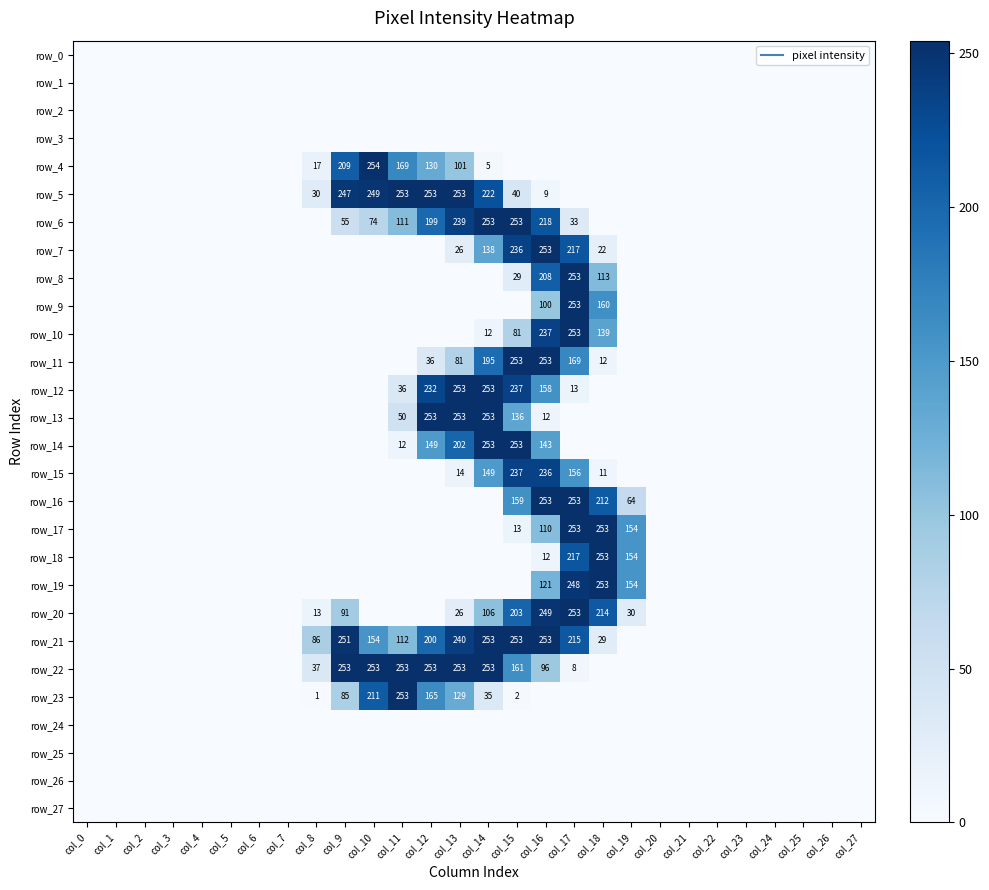

Reading left to right, list all the values displayed in this chart.

row_0: 0	0	0	0	0	0	0	0	0	0	0	0	0	0	0	0	0	0	0	0	0	0	0	0	0	0	0	0
row_1: 0	0	0	0	0	0	0	0	0	0	0	0	0	0	0	0	0	0	0	0	0	0	0	0	0	0	0	0
row_2: 0	0	0	0	0	0	0	0	0	0	0	0	0	0	0	0	0	0	0	0	0	0	0	0	0	0	0	0
row_3: 0	0	0	0	0	0	0	0	0	0	0	0	0	0	0	0	0	0	0	0	0	0	0	0	0	0	0	0
row_4: 0	0	0	0	0	0	0	0	17	209	254	169	130	101	5	0	0	0	0	0	0	0	0	0	0	0	0	0
row_5: 0	0	0	0	0	0	0	0	30	247	249	253	253	253	222	40	9	0	0	0	0	0	0	0	0	0	0	0
row_6: 0	0	0	0	0	0	0	0	0	55	74	111	199	239	253	253	218	33	0	0	0	0	0	0	0	0	0	0
row_7: 0	0	0	0	0	0	0	0	0	0	0	0	0	26	138	236	253	217	22	0	0	0	0	0	0	0	0	0
row_8: 0	0	0	0	0	0	0	0	0	0	0	0	0	0	0	29	208	253	113	0	0	0	0	0	0	0	0	0
row_9: 0	0	0	0	0	0	0	0	0	0	0	0	0	0	0	0	100	253	160	0	0	0	0	0	0	0	0	0
row_10: 0	0	0	0	0	0	0	0	0	0	0	0	0	0	12	81	237	253	139	0	0	0	0	0	0	0	0	0
row_11: 0	0	0	0	0	0	0	0	0	0	0	0	36	81	195	253	253	169	12	0	0	0	0	0	0	0	0	0
row_12: 0	0	0	0	0	0	0	0	0	0	0	36	232	253	253	237	158	13	0	0	0	0	0	0	0	0	0	0
row_13: 0	0	0	0	0	0	0	0	0	0	0	50	253	253	253	136	12	0	0	0	0	0	0	0	0	0	0	0
row_14: 0	0	0	0	0	0	0	0	0	0	0	12	149	202	253	253	143	0	0	0	0	0	0	0	0	0	0	0
row_15: 0	0	0	0	0	0	0	0	0	0	0	0	0	14	149	237	236	156	11	0	0	0	0	0	0	0	0	0
row_16: 0	0	0	0	0	0	0	0	0	0	0	0	0	0	0	159	253	253	212	64	0	0	0	0	0	0	0	0
row_17: 0	0	0	0	0	0	0	0	0	0	0	0	0	0	0	13	110	253	253	154	0	0	0	0	0	0	0	0
row_18: 0	0	0	0	0	0	0	0	0	0	0	0	0	0	0	0	12	217	253	154	0	0	0	0	0	0	0	0
row_19: 0	0	0	0	0	0	0	0	0	0	0	0	0	0	0	0	121	248	253	154	0	0	0	0	0	0	0	0
row_20: 0	0	0	0	0	0	0	0	13	91	0	0	0	26	106	203	249	253	214	30	0	0	0	0	0	0	0	0
row_21: 0	0	0	0	0	0	0	0	86	251	154	112	200	240	253	253	253	215	29	0	0	0	0	0	0	0	0	0
row_22: 0	0	0	0	0	0	0	0	37	253	253	253	253	253	253	161	96	8	0	0	0	0	0	0	0	0	0	0
row_23: 0	0	0	0	0	0	0	0	1	85	211	253	165	129	35	2	0	0	0	0	0	0	0	0	0	0	0	0
row_24: 0	0	0	0	0	0	0	0	0	0	0	0	0	0	0	0	0	0	0	0	0	0	0	0	0	0	0	0
row_25: 0	0	0	0	0	0	0	0	0	0	0	0	0	0	0	0	0	0	0	0	0	0	0	0	0	0	0	0
row_26: 0	0	0	0	0	0	0	0	0	0	0	0	0	0	0	0	0	0	0	0	0	0	0	0	0	0	0	0
row_27: 0	0	0	0	0	0	0	0	0	0	0	0	0	0	0	0	0	0	0	0	0	0	0	0	0	0	0	0